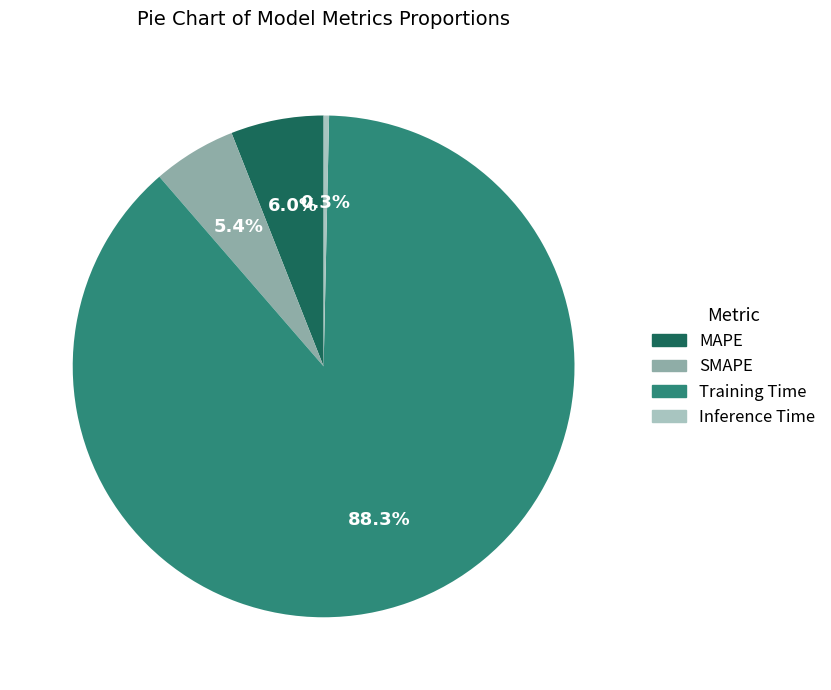

Between Training Time and MAPE, which is larger?

Training Time